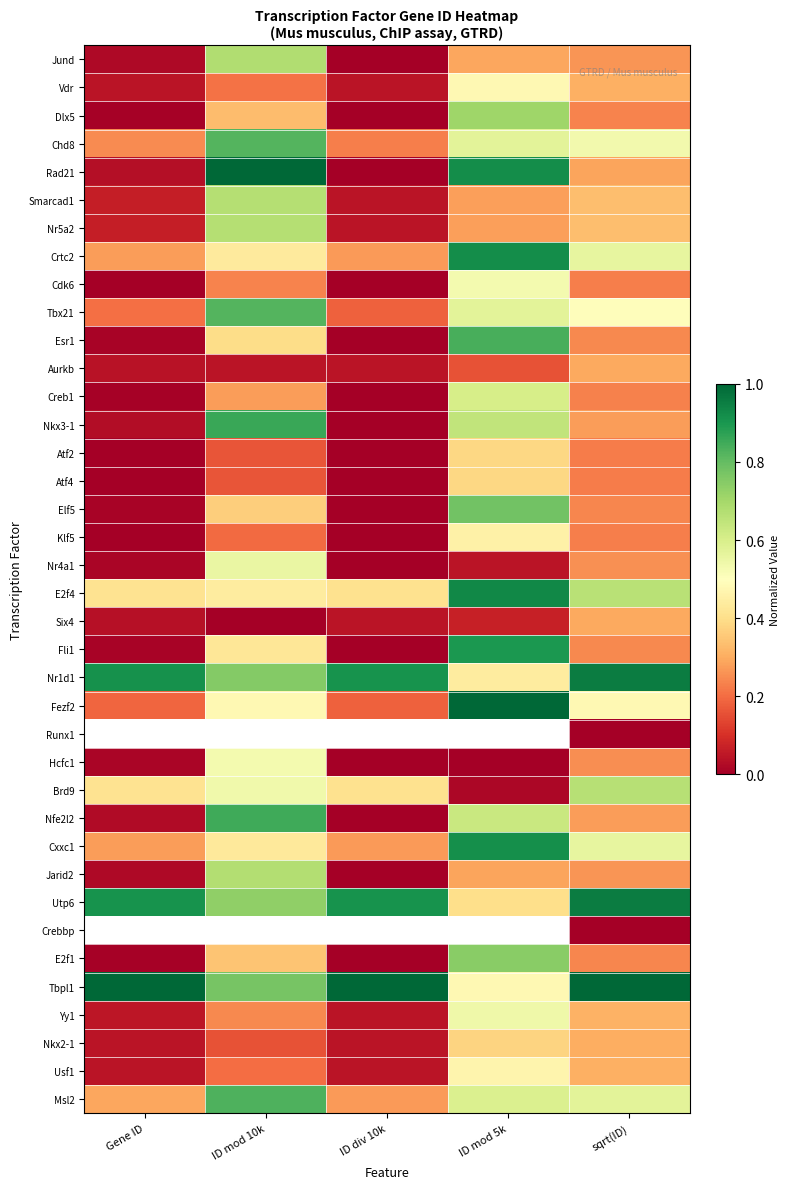

At how many categories does at least one series exceed 0?

5